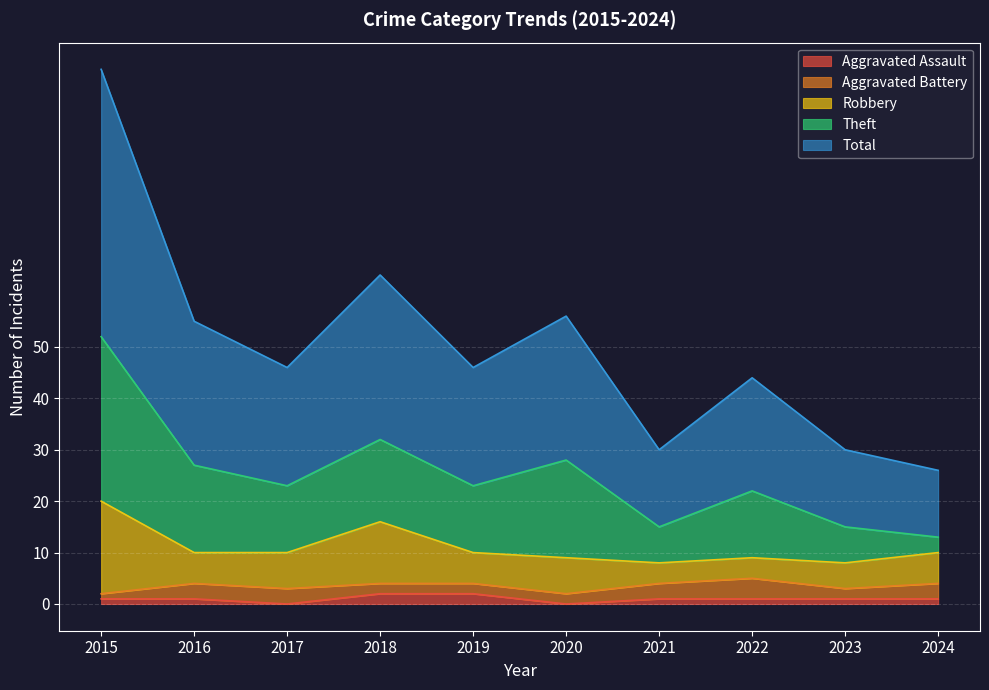

Count the number of data series in this chart.

5